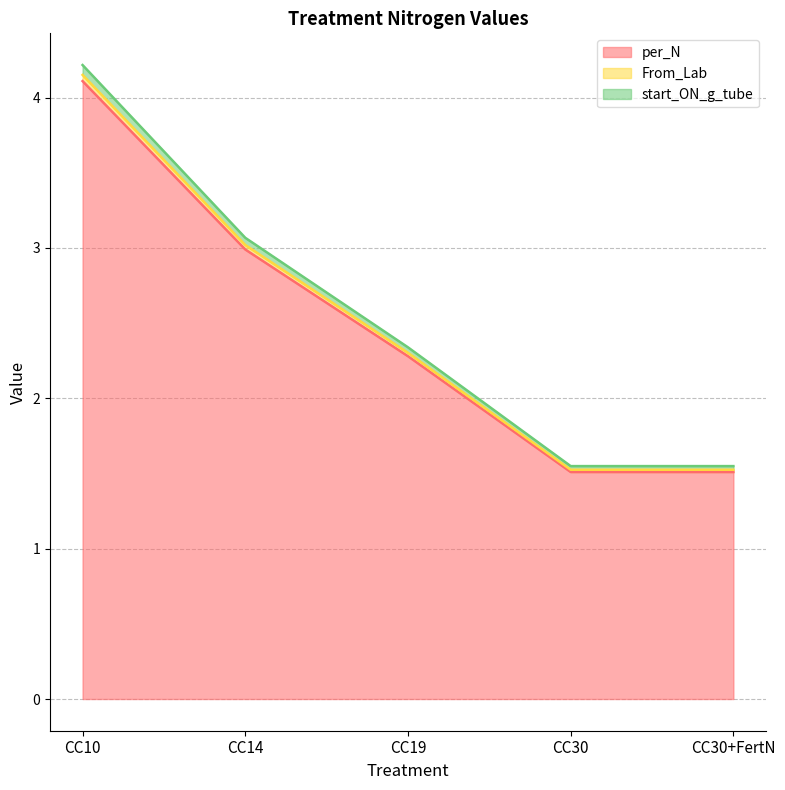

At which category is the sum across all series the highest?

CC10